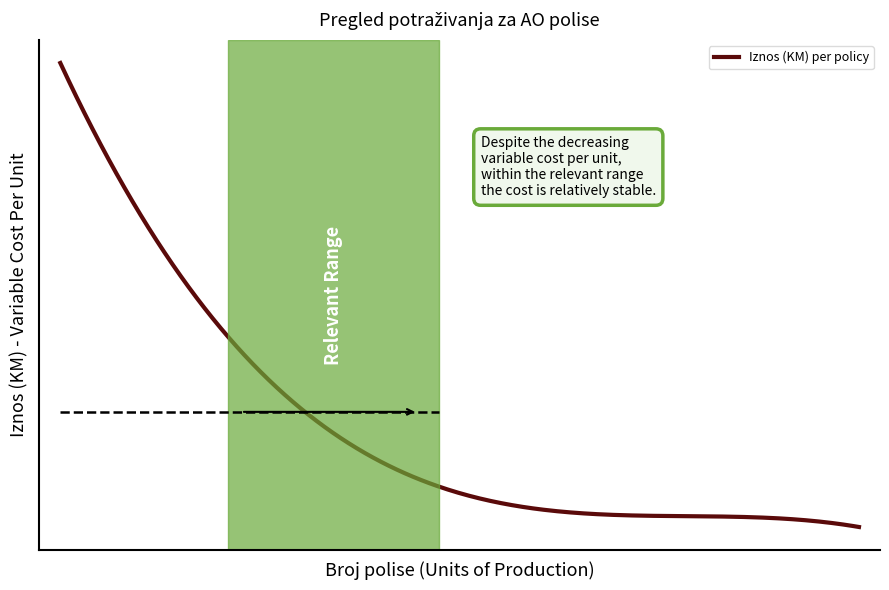

What is the difference between the maximum and minimum values?

304.9